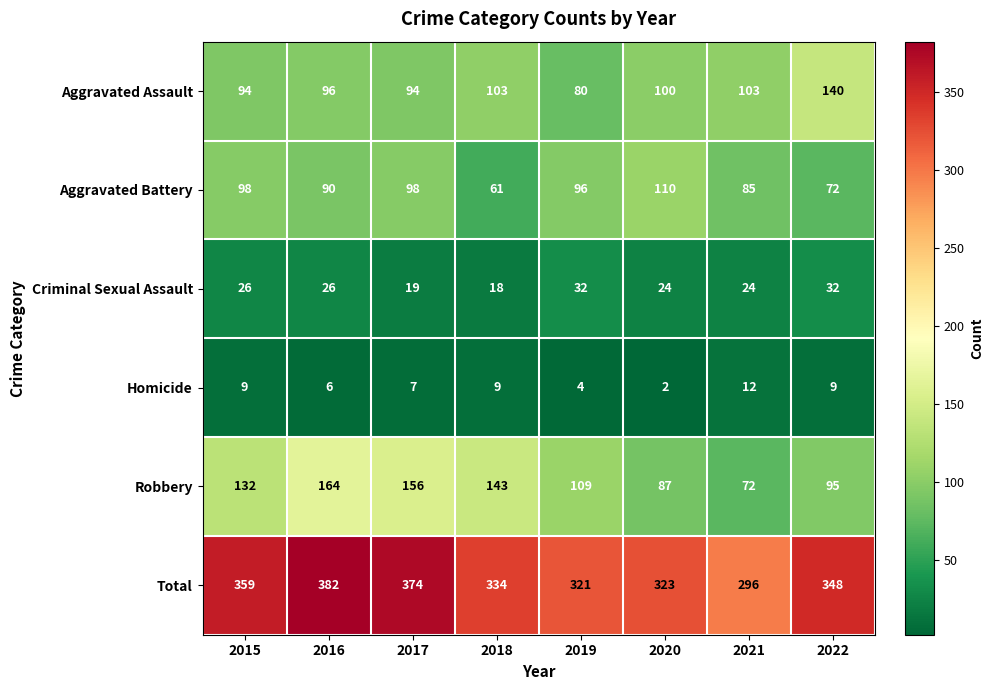

List the series in order of their peak value, lowest first.

Homicide, Criminal Sexual Assault, Aggravated Battery, Aggravated Assault, Robbery, Total